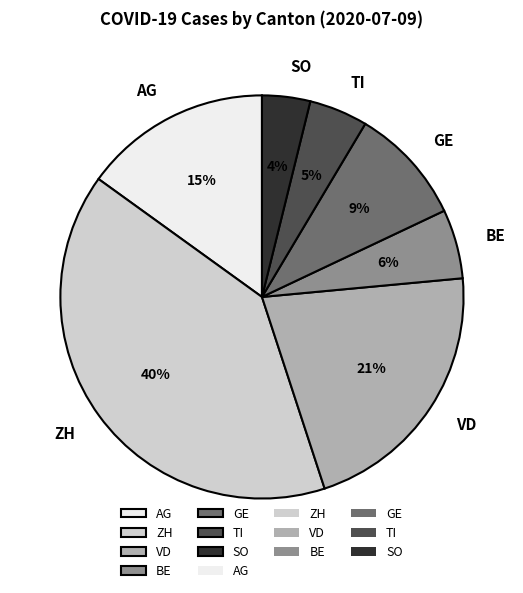

Count the number of slices in the pie.

7